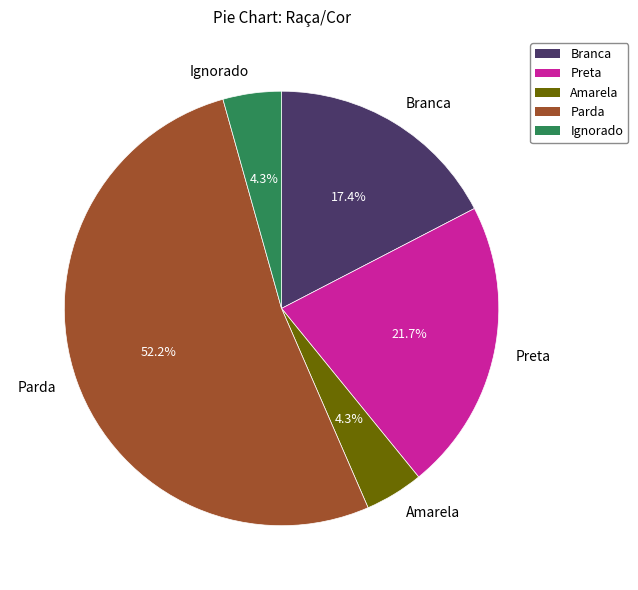

To the nearest percent, what percentage of the pie is Parda?

52%